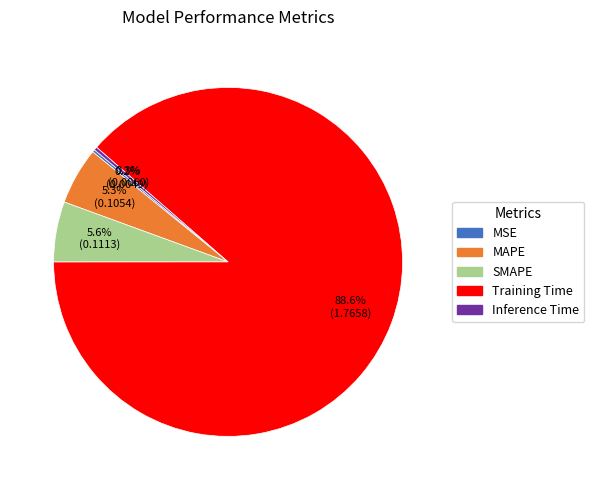

Which slice is the largest?

Training Time